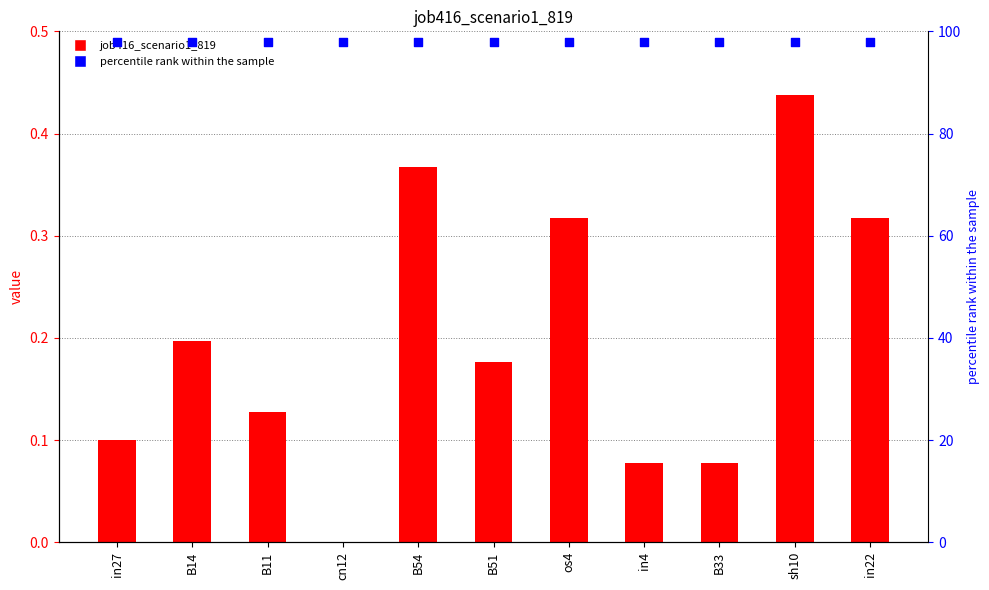

At how many categories does at least one series exceed 62?

11